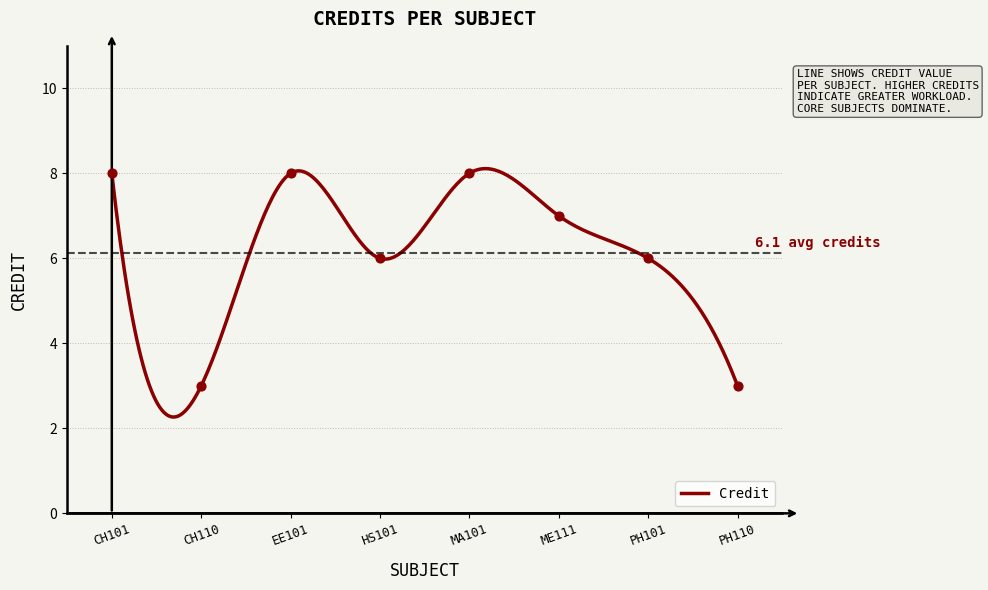

What is the ratio of the value at EE101 to the value at HS101?

1.3